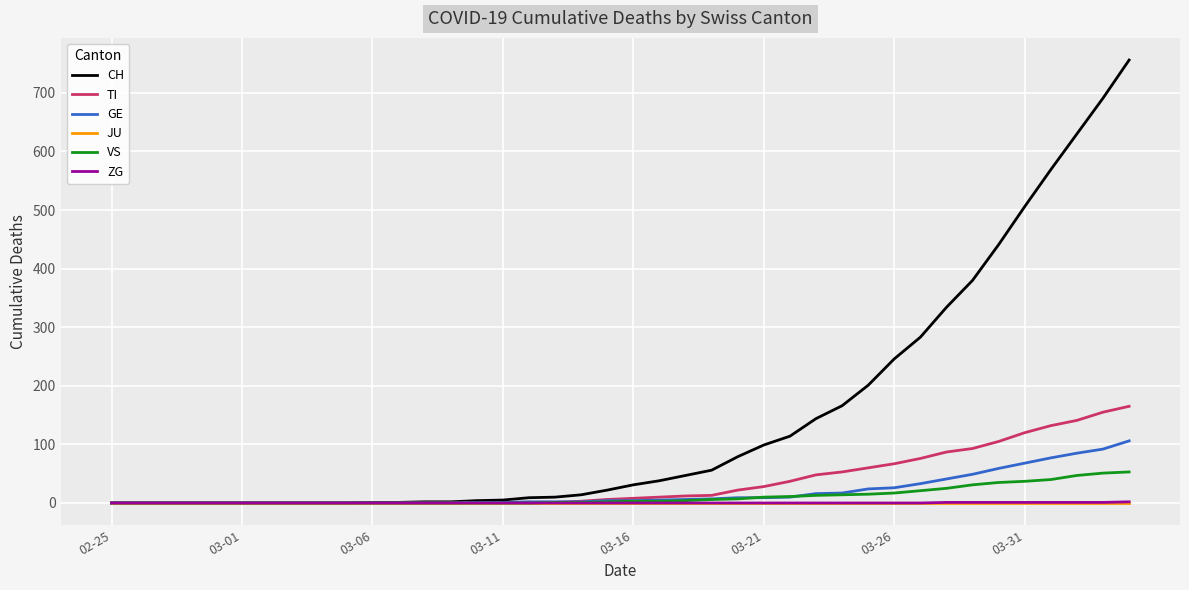

Which series has the largest total across all categories?

CH